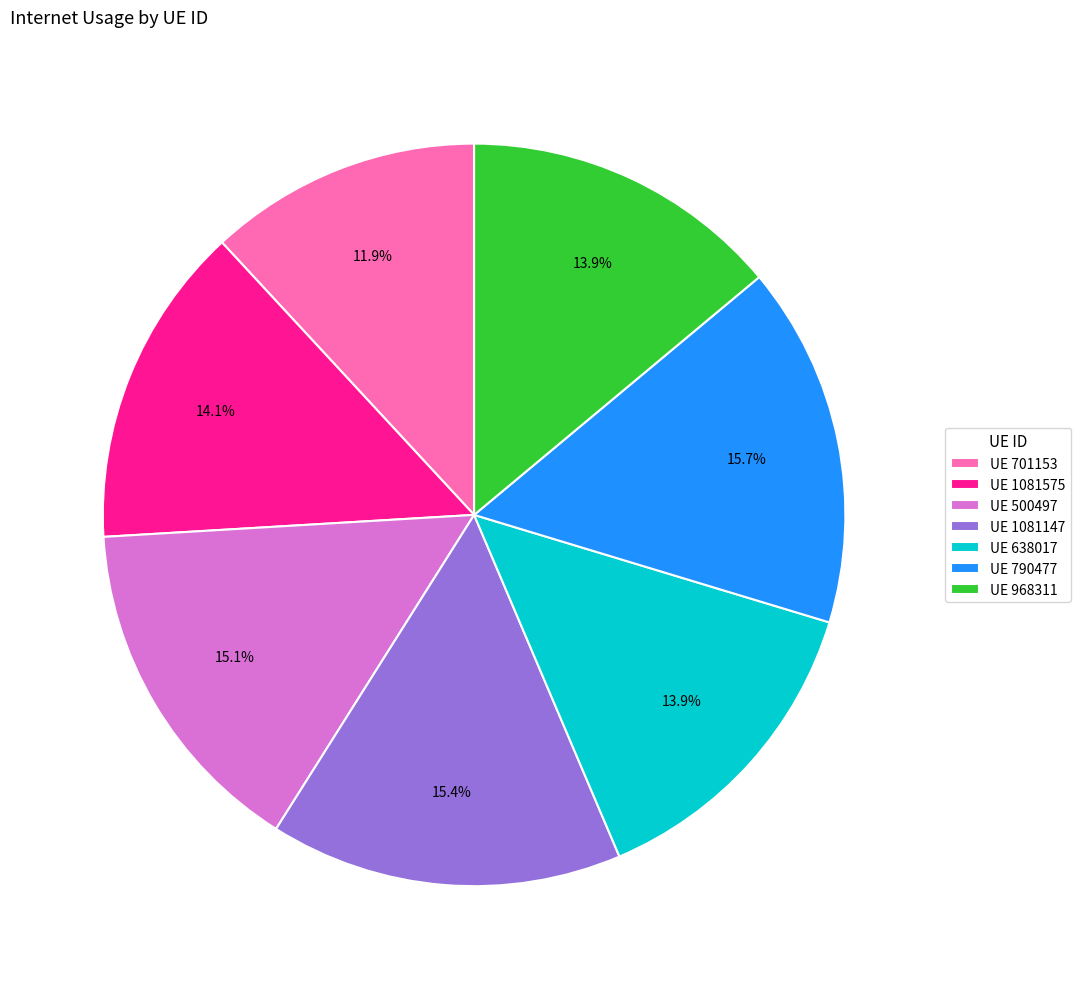

Approximately how many times larger is the value at UE 500497 compared to UE 968311?

1.1